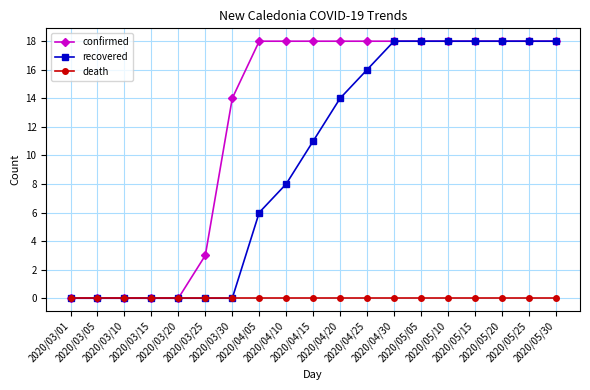

Rank the series by their average value, from highest to lowest.

confirmed, recovered, death